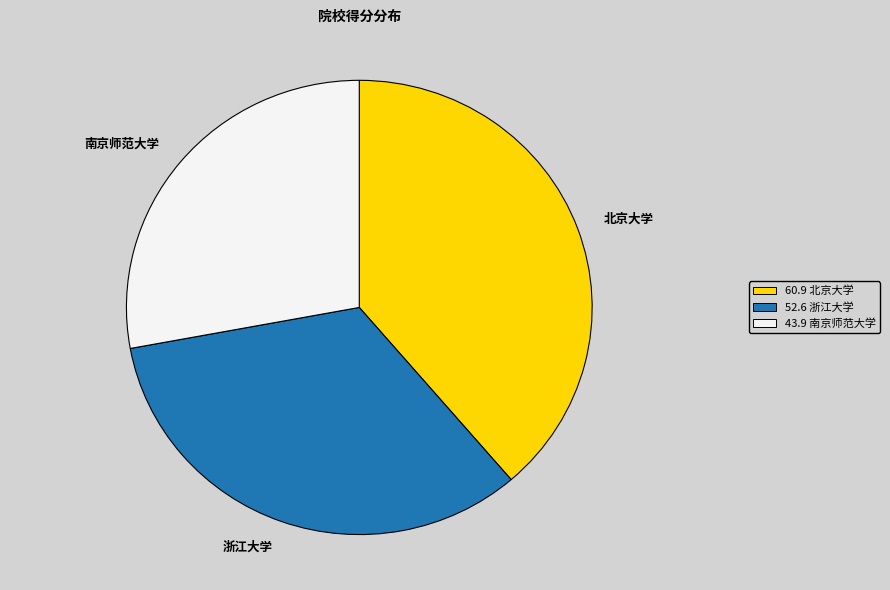

The 60.9 北京大学 slice represents 27% of the pie. True or false?

False